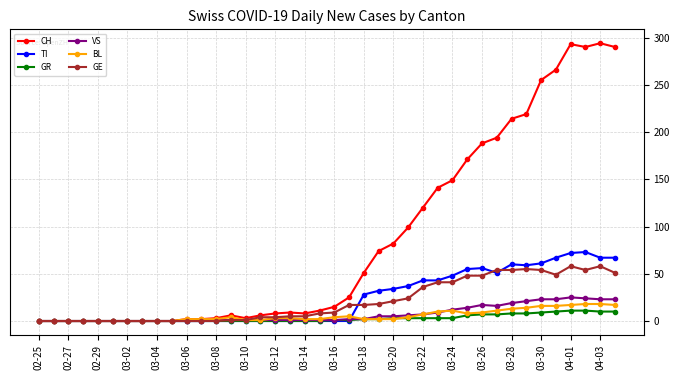

How many categories are shown in the chart?

40